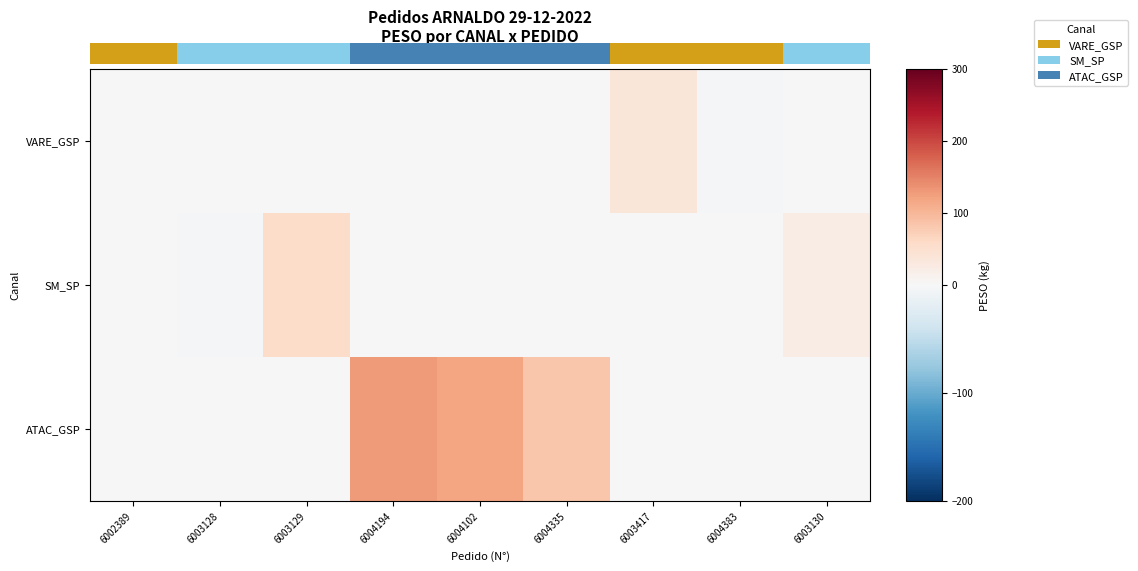

What is the minimum value for SM_SP?

-2.5